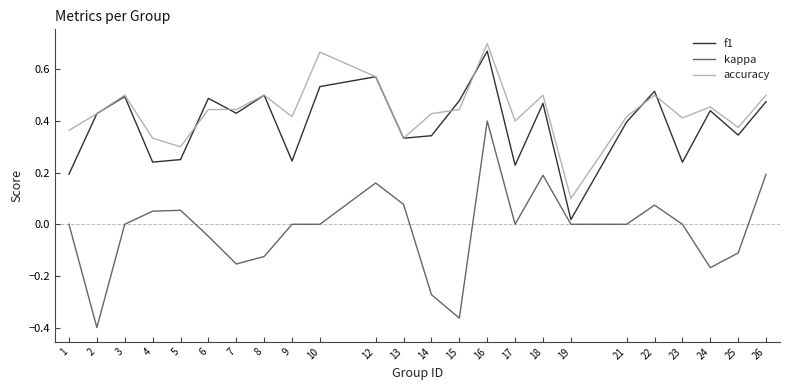

At 17, list the series in order from largest to smallest.

accuracy, f1, kappa